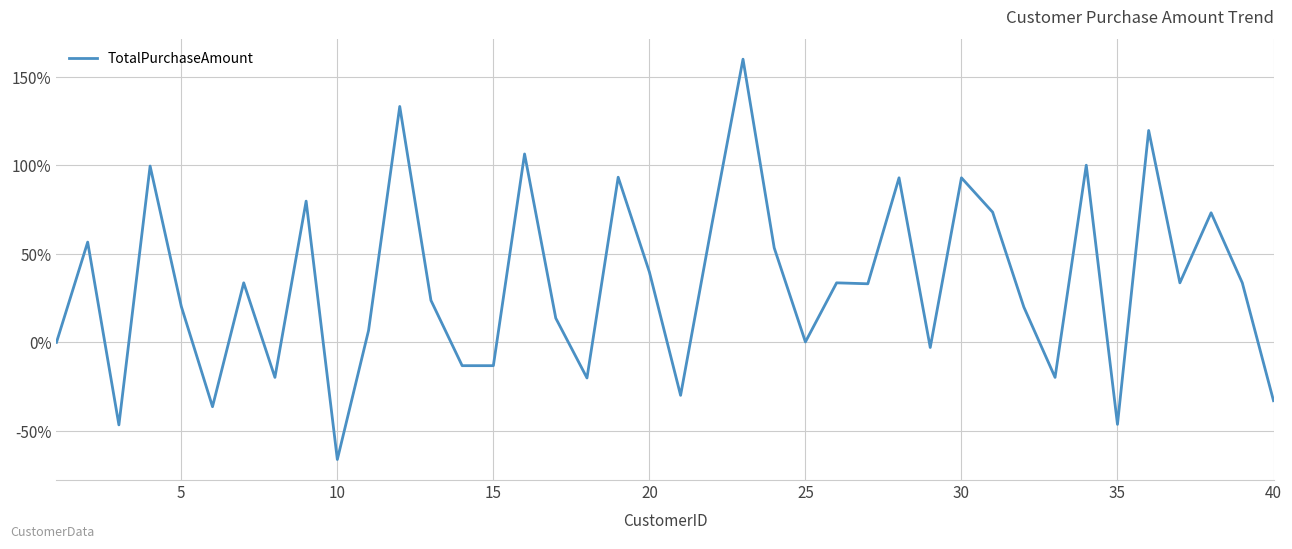

What is the smallest value displayed?

-66.2